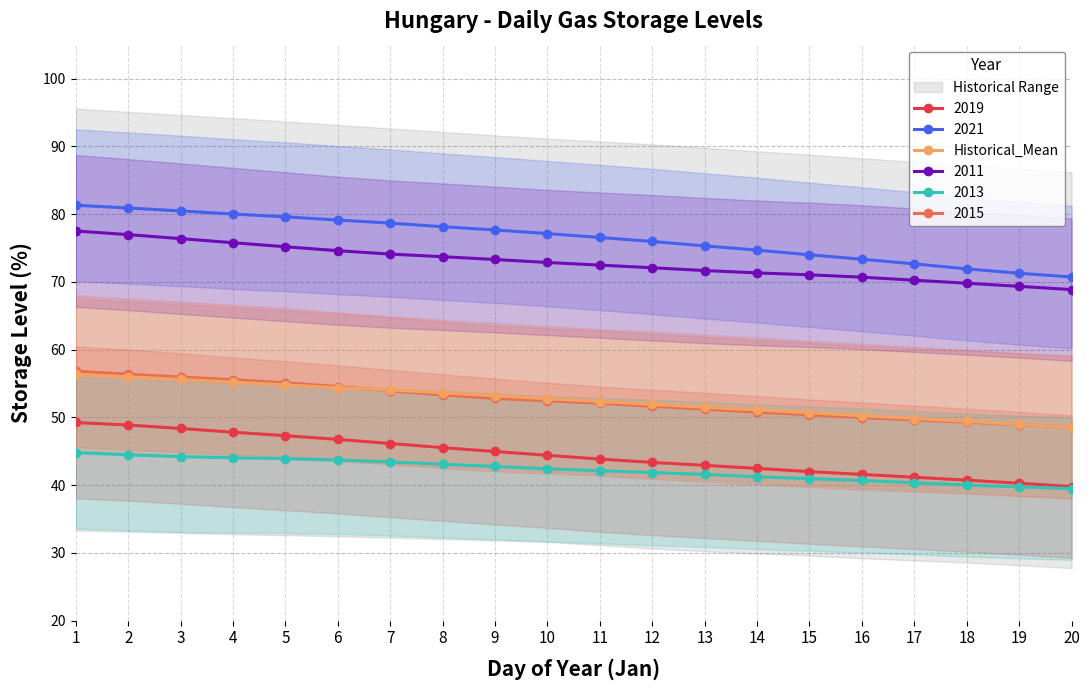

Read the value at 13.

51.5